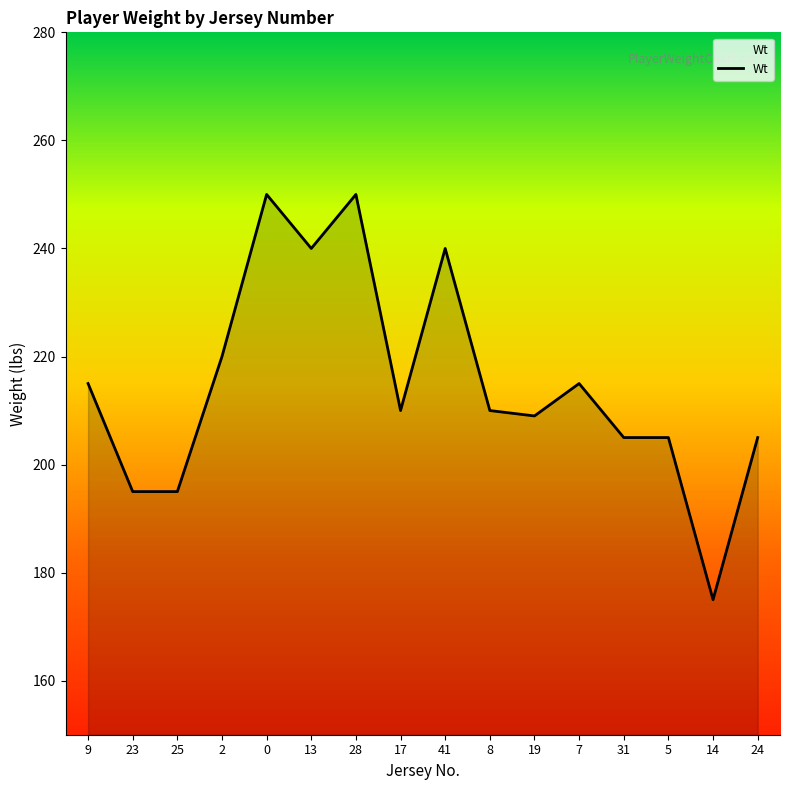

What is the sum of all values?

3439